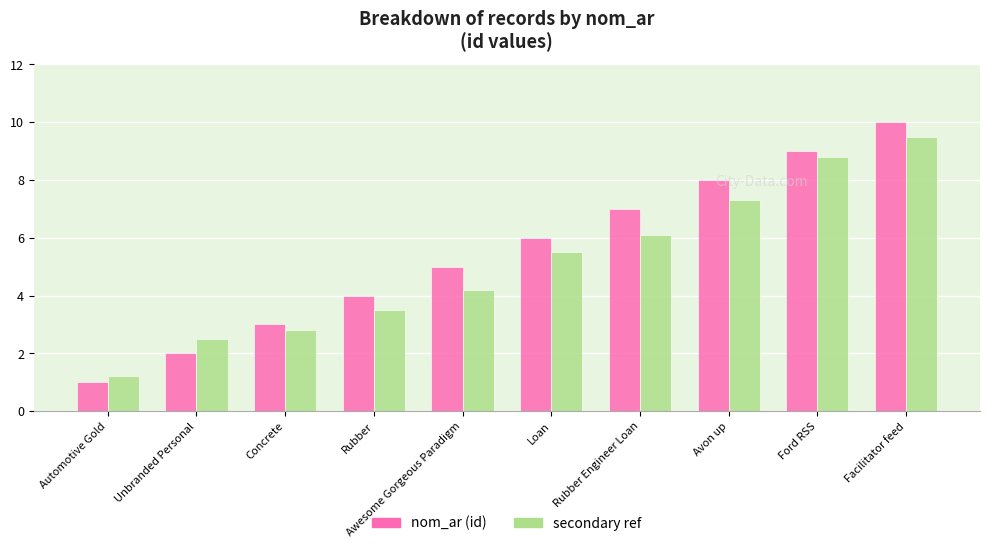

What is the maximum value shown in the chart?

10.0